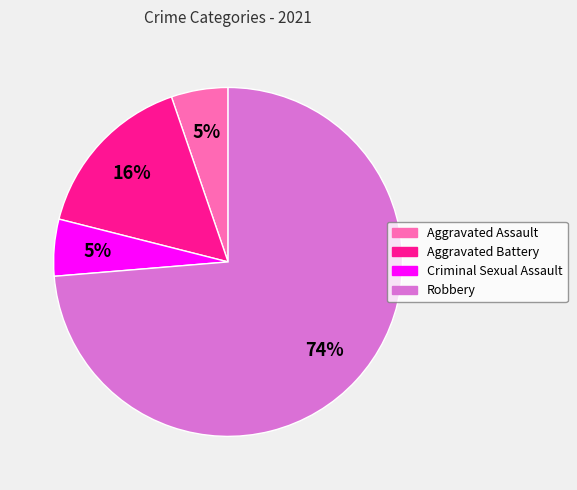

What percentage is the Robbery slice, to the nearest percent?

74%